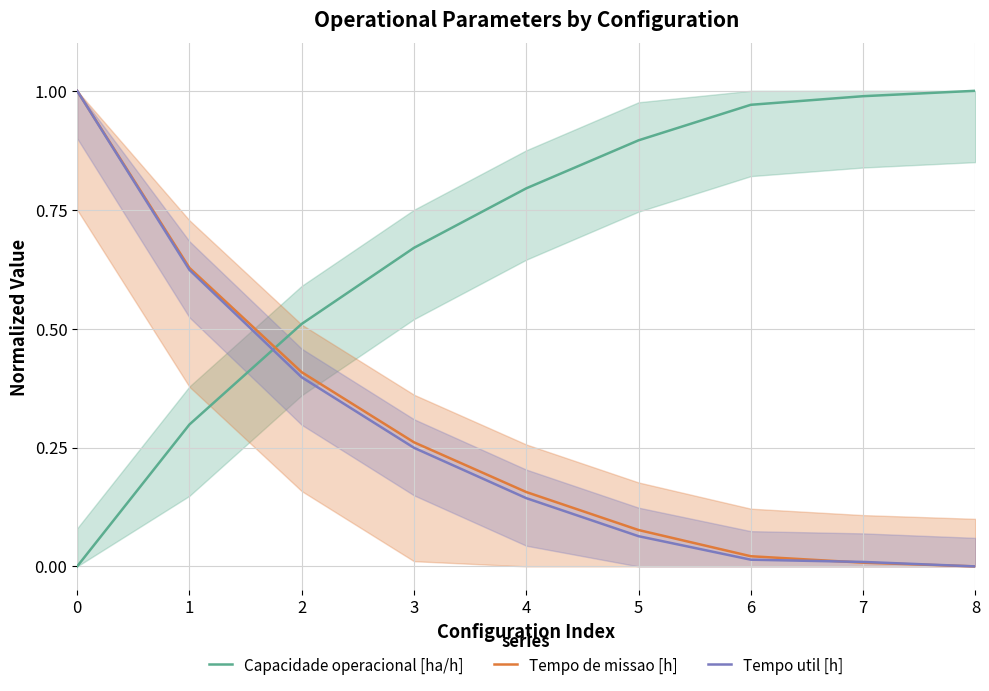

Reading right to left, what are all the values shown in this chart?

Capacidade operacional [ha/h]: 8=1.0	7=1.0	6=1.0	5=0.9	4=0.8	3=0.7	2=0.5	1=0.3	0=0.0
Tempo de missao [h]: 8=0.0	7=0.0	6=0.0	5=0.1	4=0.2	3=0.3	2=0.4	1=0.6	0=1.0
Tempo util [h]: 8=0.0	7=0.0	6=0.0	5=0.1	4=0.1	3=0.2	2=0.4	1=0.6	0=1.0